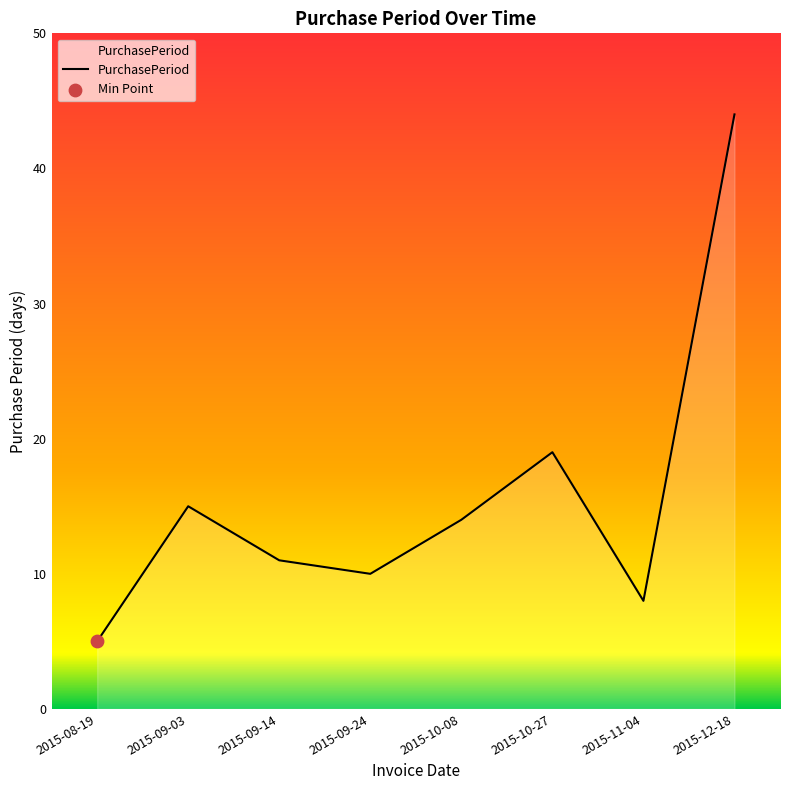

What is the change in value from 2015-09-14 to 2015-09-24?

-1